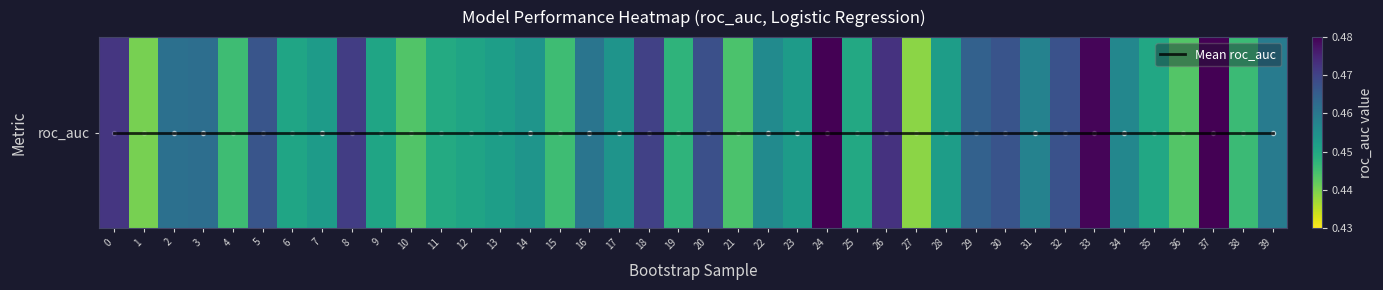

What is the maximum value shown in the chart?

0.5